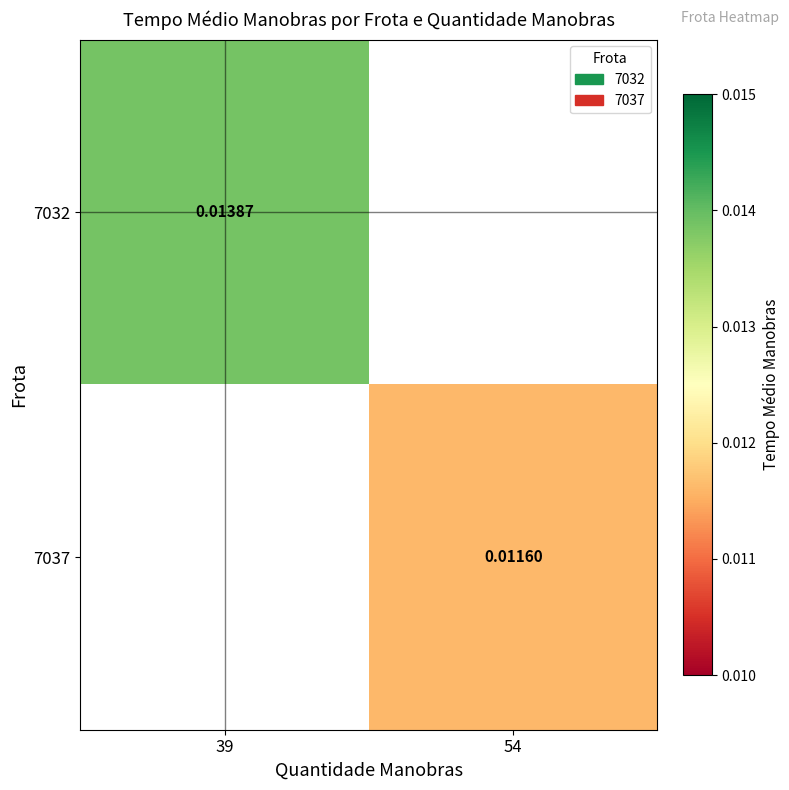

Is the value of 7037 at 54 greater than the value of 7032 at 39?

No